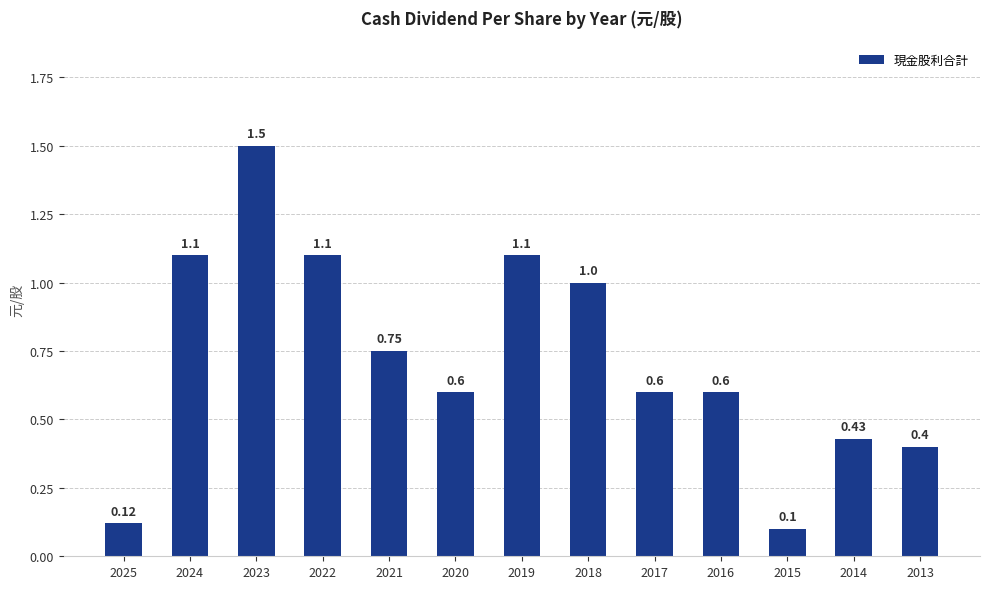

What is the change in value from 2018 to 2016?

-0.4